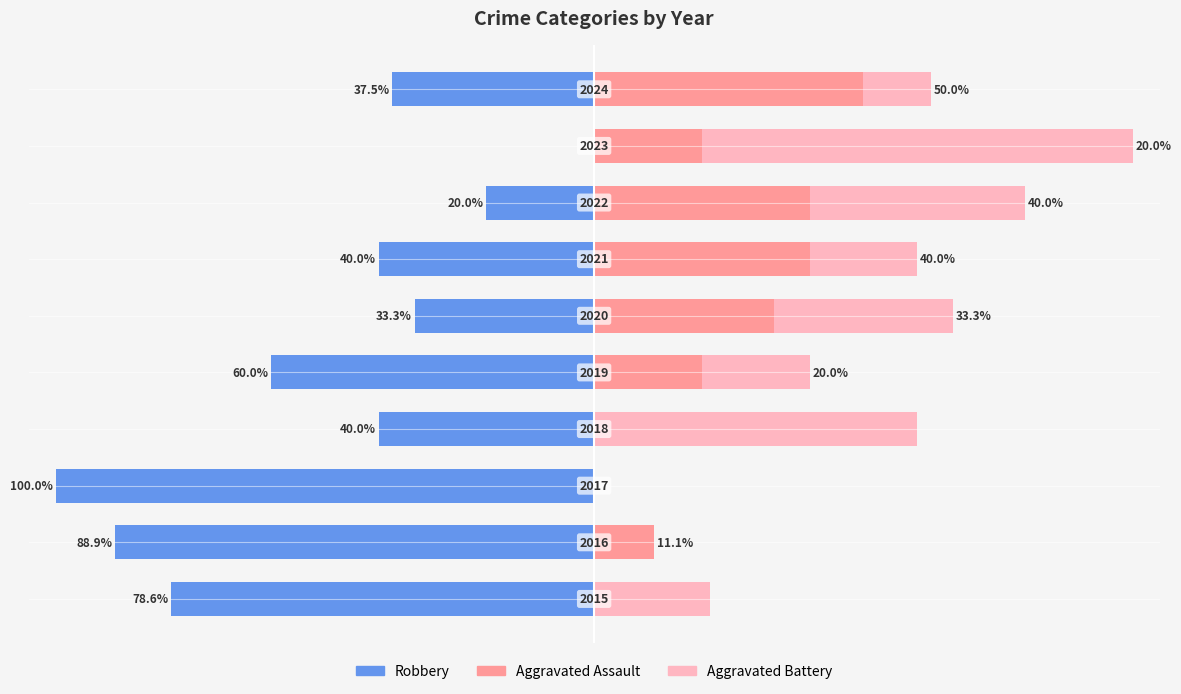

Reading left to right, transcribe all the data shown in this chart.

Robbery: -78.6	-88.9	-100.0	-40.0	-60.0	-33.3	-40.0	-20.0	0.0	-37.5
Aggravated Assault: 0.0	11.1	0.0	0.0	20.0	33.3	40.0	40.0	20.0	50.0
Aggravated Battery: 21.4	0.0	0.0	60.0	20.0	33.3	20.0	40.0	80.0	12.5